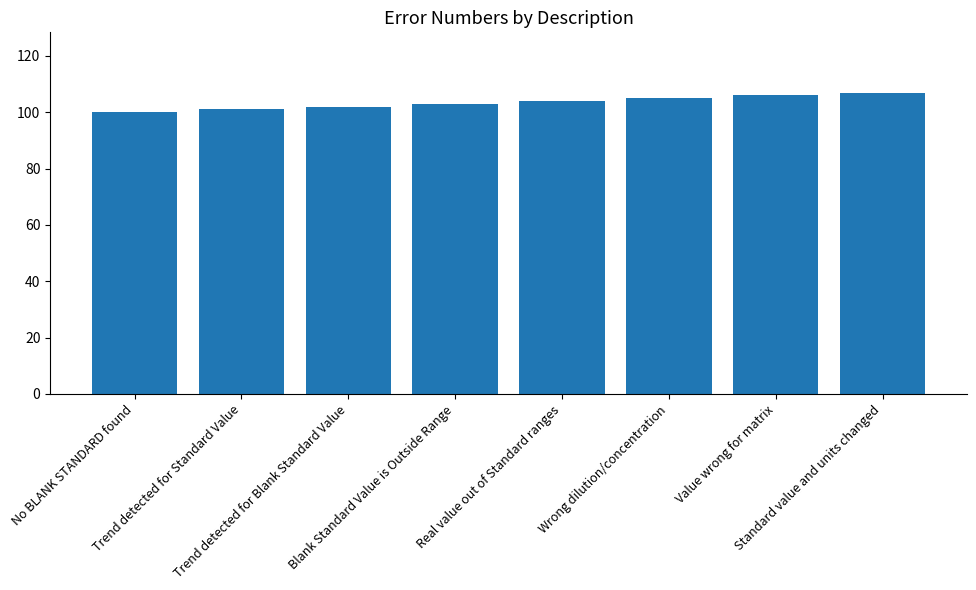

What is the value of the 1st bar from the left?

100